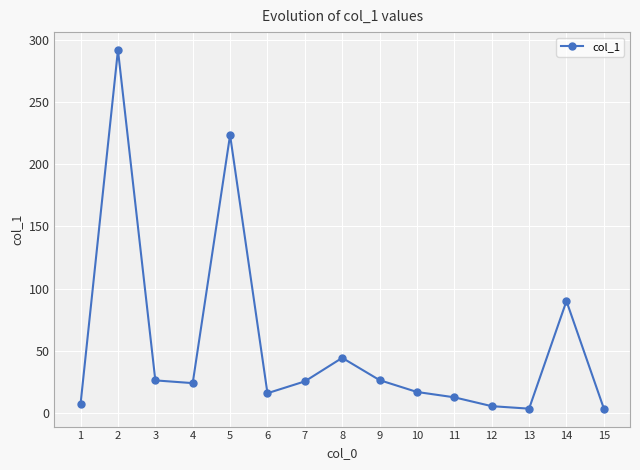

Does the chart display data point markers on the line(s)?

Yes